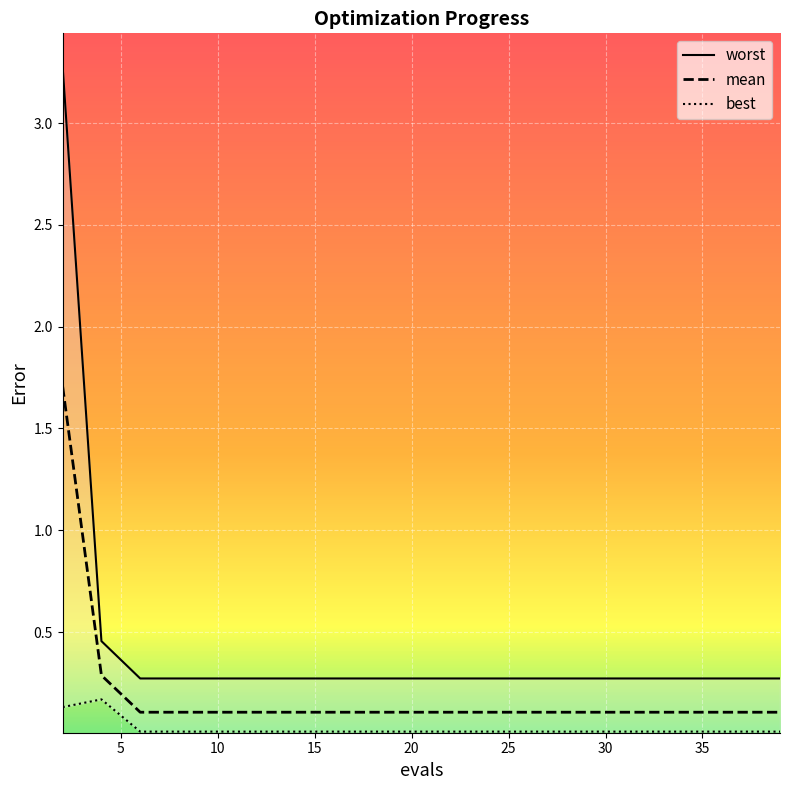

List the series in order of their overall mean, lowest first.

best, mean, worst